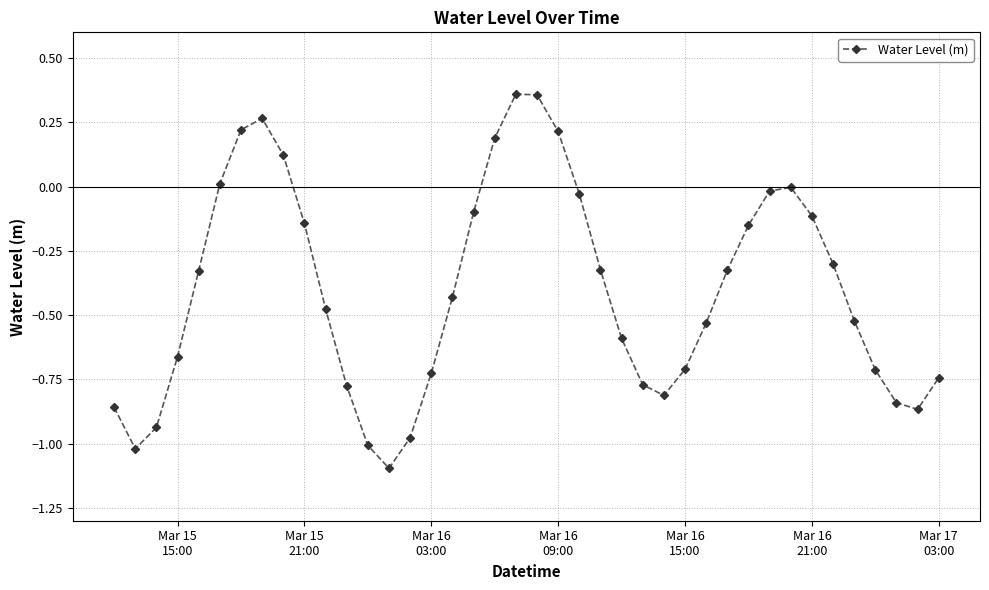

What is the smallest value displayed?

-1.1